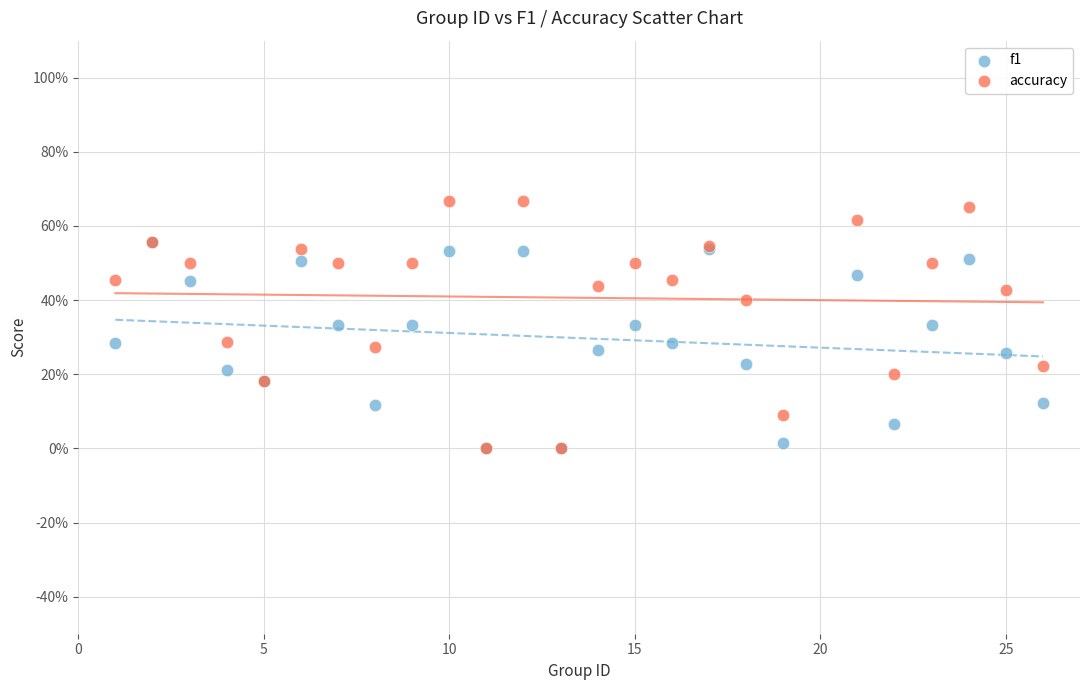

Which series has the largest Y range (max minus min)?

accuracy